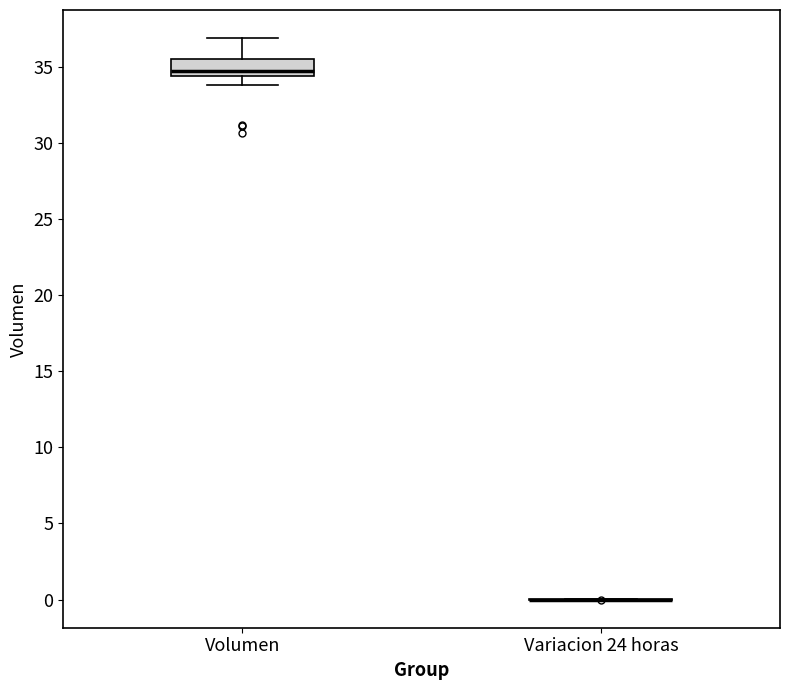

Reading left to right, transcribe this box plot: for each box, give where its median line is, the range the box spans, and where its two whiskers end, as read against the y-axis. The values are not printed on the chart, so give them approximately, as read against the axis.

Volumen: median 35.0, box 34.5 to 35.5, whiskers 34.0 to 37.0
Variacion 24 horas: box collapsed to a line at 0.0, whiskers 0.0 to 0.0